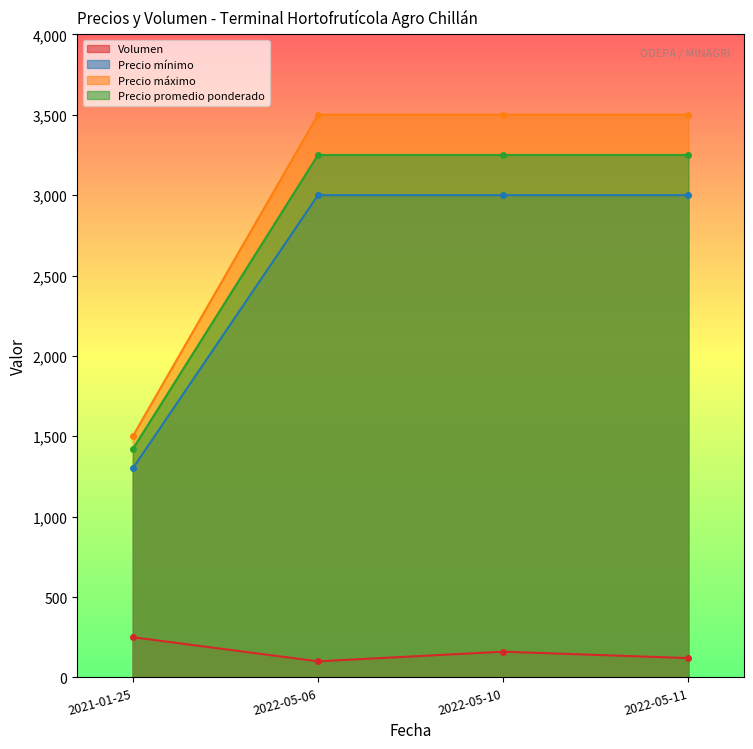

At 2022-05-10, list the series in order from largest to smallest.

Precio máximo, Precio promedio ponderado, Precio mínimo, Volumen